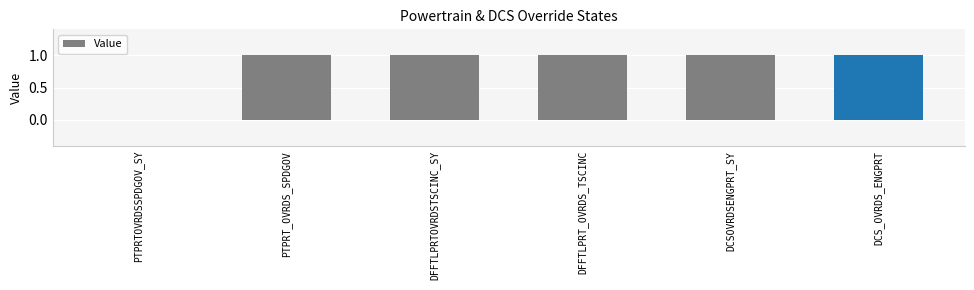

Approximately how many times larger is the value at DFFTLPRTOVRDSTSCINC_SY compared to PTPRT_OVRDS_SPDGOV?

1.0